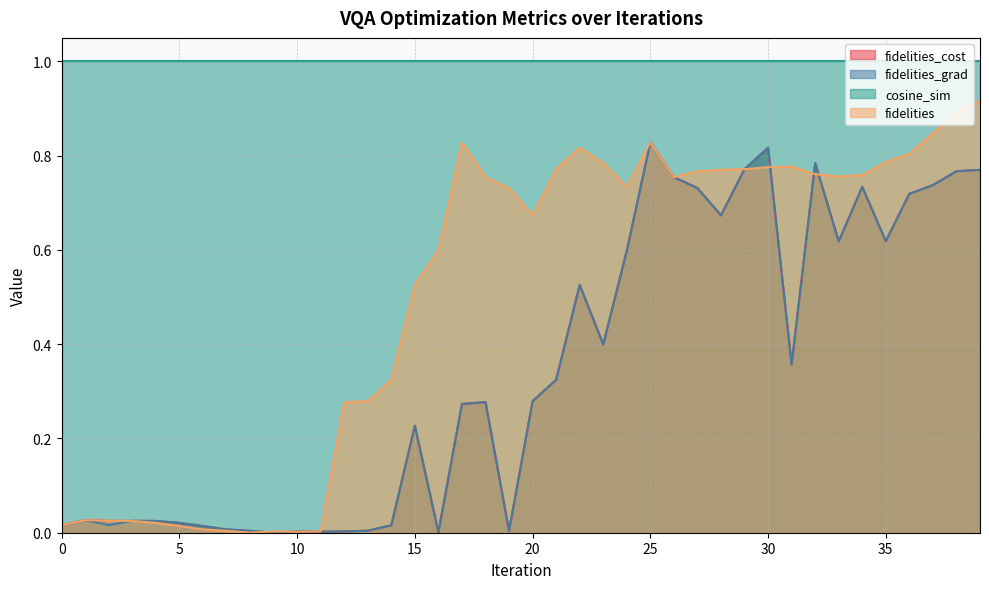

The value of fidelities at 13 is 0.3. True or false?

True